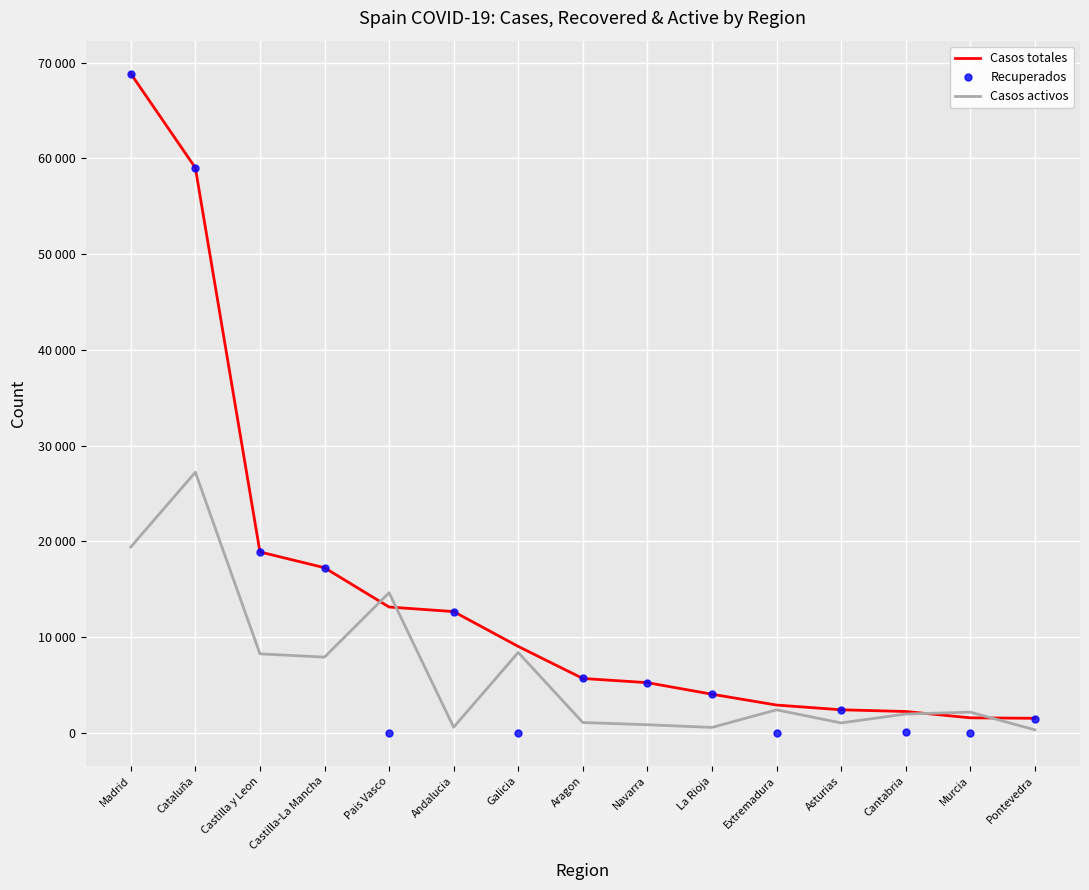

What is the label of the 5th point from the right?

Extremadura